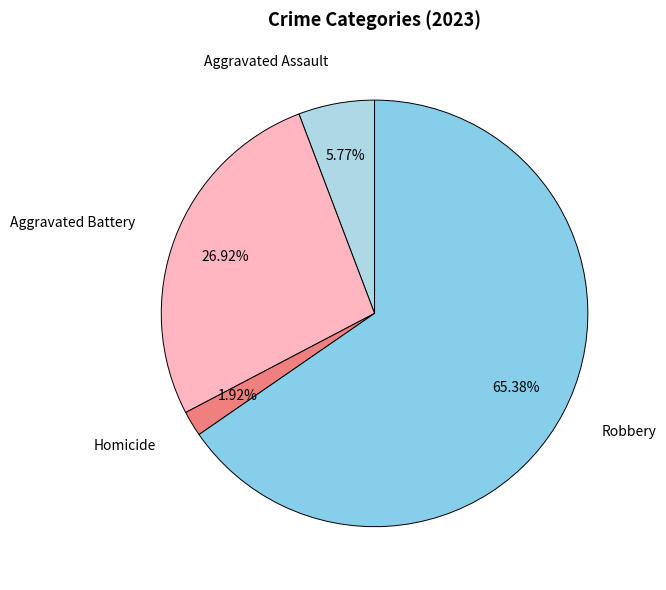

Count the number of slices in the pie.

4